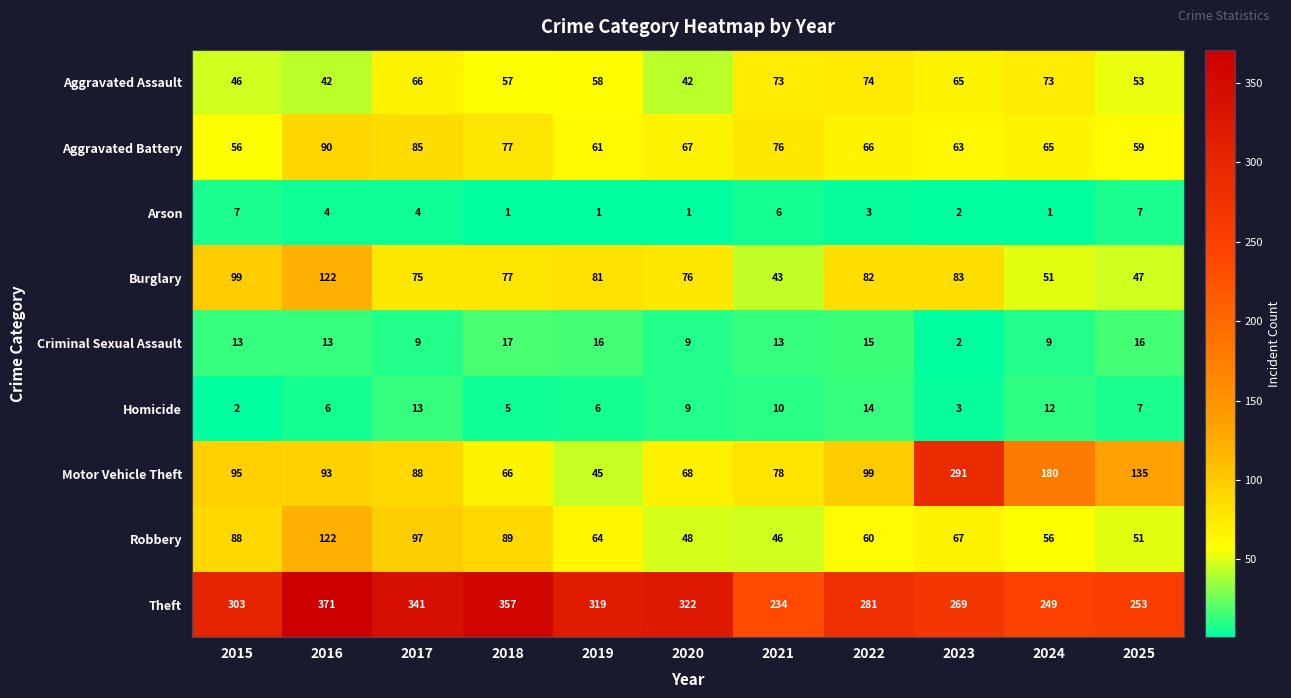

Where does the Aggravated Battery series first go above 66?

2016